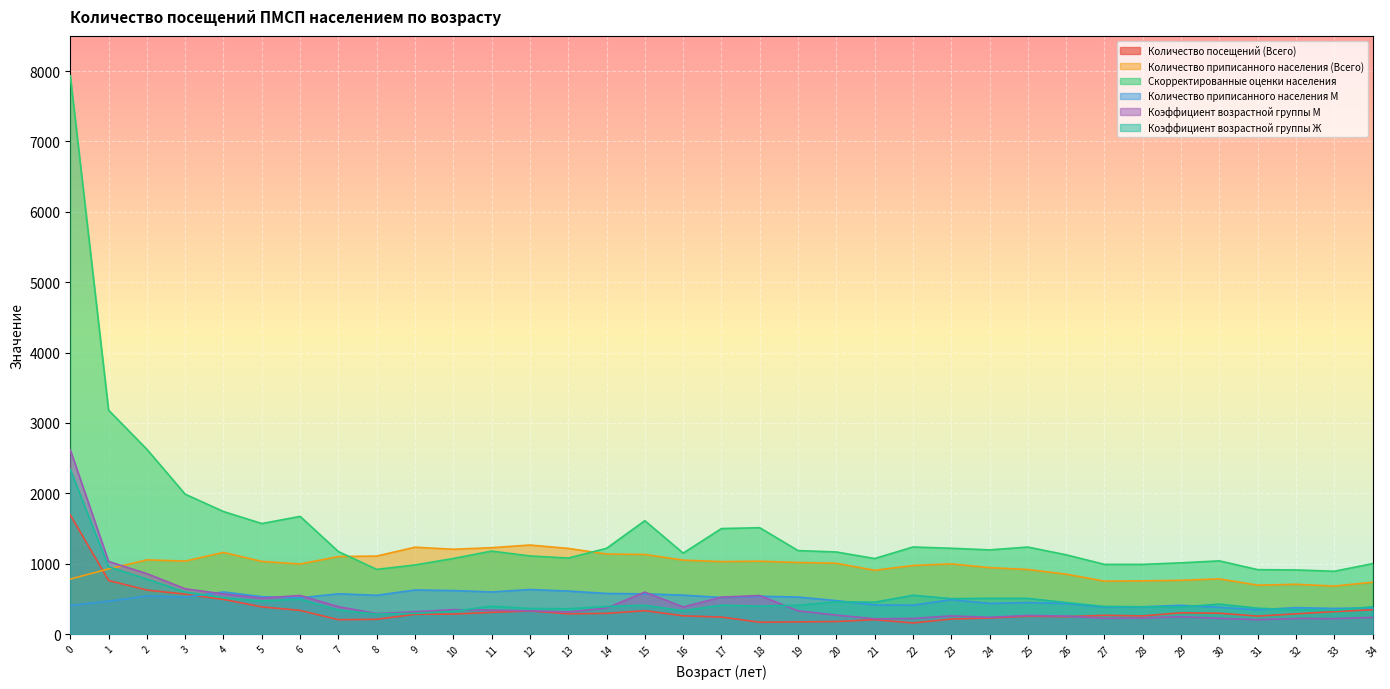

What is the total value across all series at 24?

3555